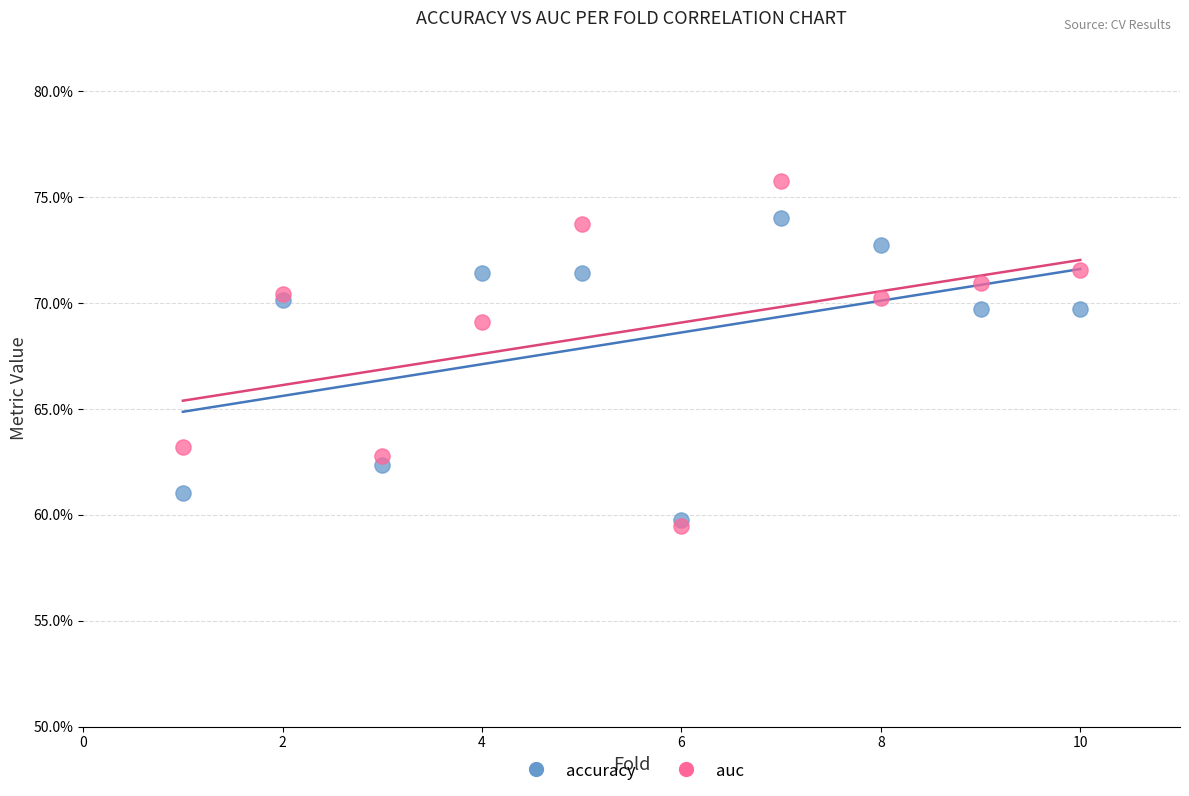

Which series has the widest spread of Y values?

auc